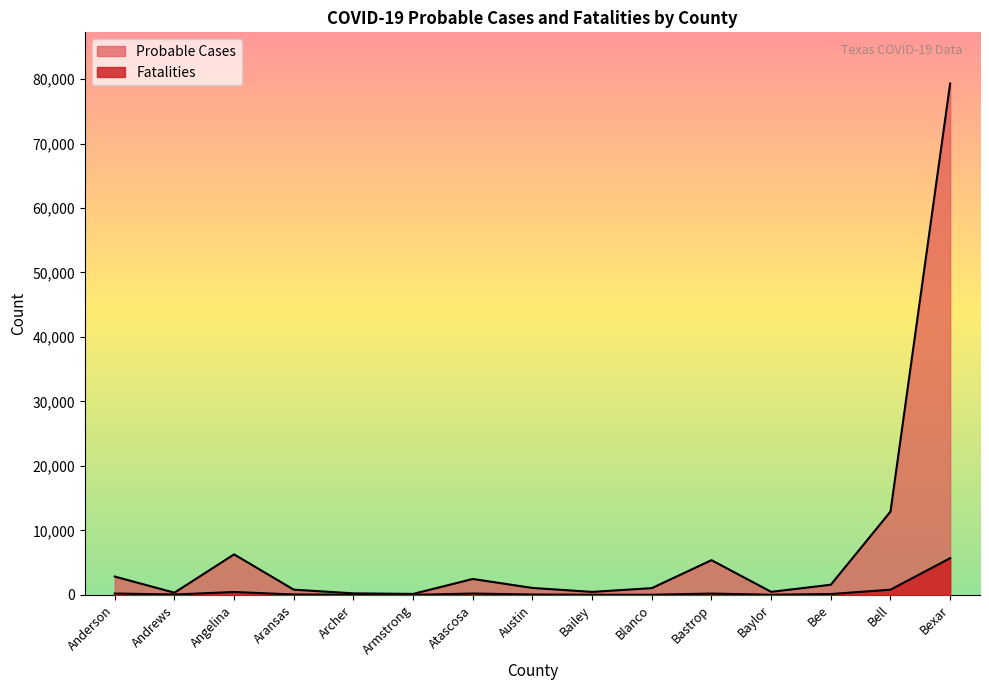

Where does the Probable Cases series first go above 1182?

Anderson